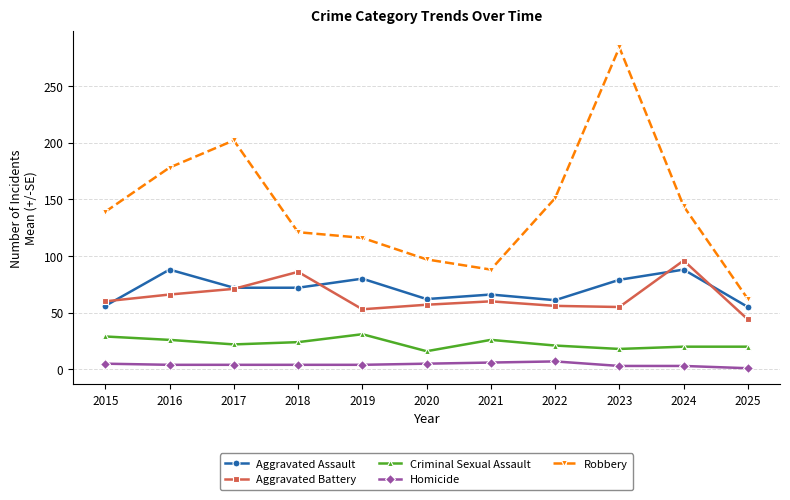

Which series has the widest spread of values?

Robbery